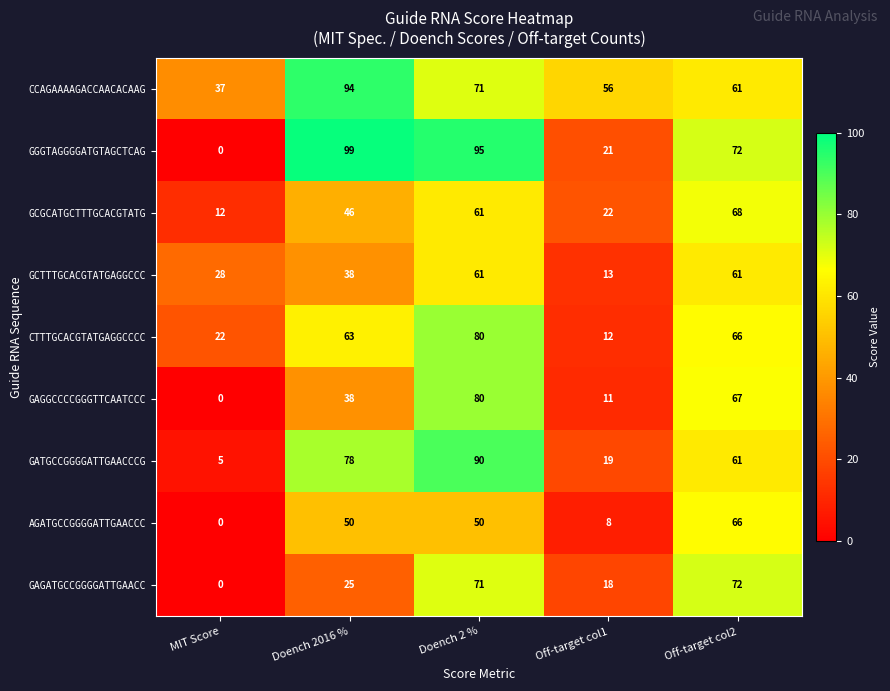

What is the sum of all GCGCATGCTTTGCACGTATG values?

209